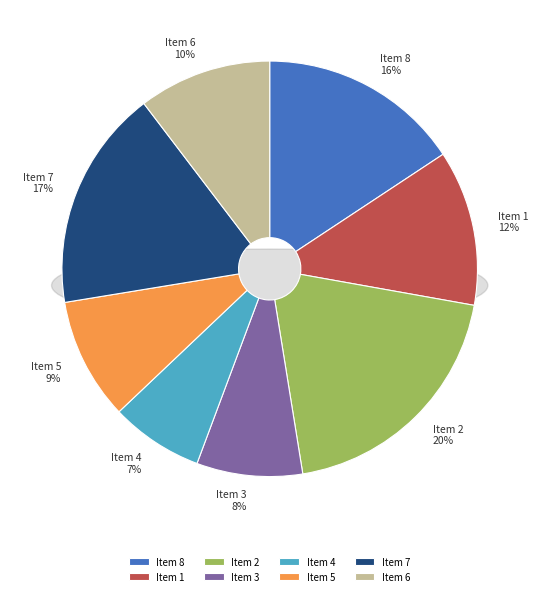

Does any single category account for the majority?

No